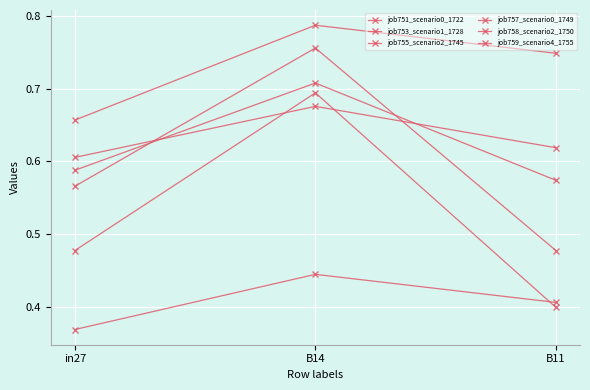

How many categories are shown in the chart?

3